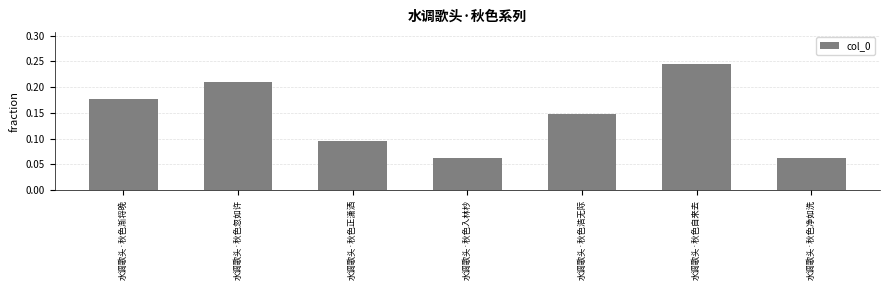

What is the change in value from 水调歌头·秋色忽如许 to 水调歌头·秋色净如洗?

-0.1